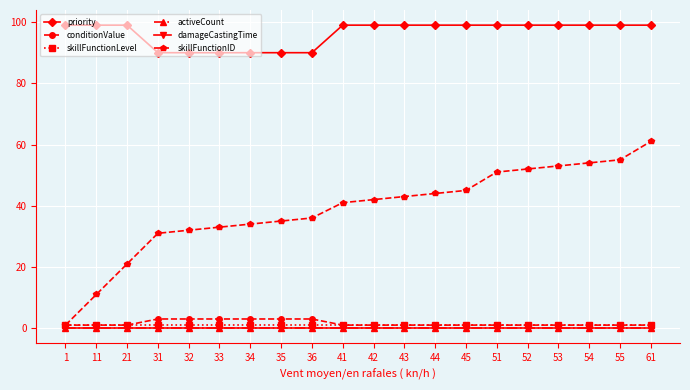

Between 61 and 43, which is larger?

61